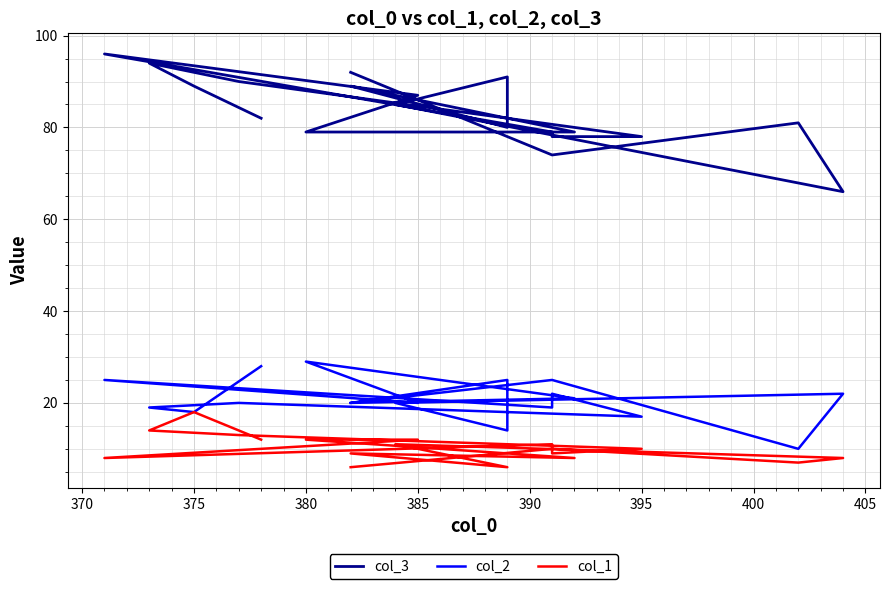

True or false: col_3 has more than 2 points higher than both neighbors.

True